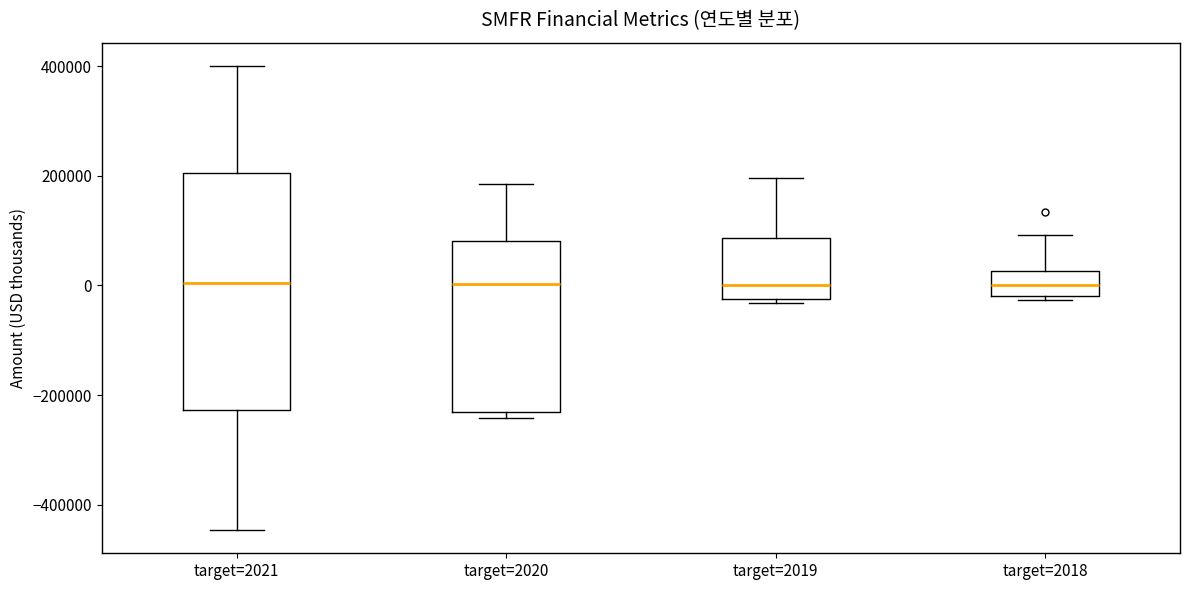

Reading left to right, read every box against the y-axis: the position of its median line, the range the box covers, and the ends of its whiskers. The values are not printed on the chart, so give them approximately, as read against the axis.

target=2021: median 0, box -220000 to 200000, whiskers -440000 to 400000
target=2020: median 0, box -240000 to 80000, whiskers -240000 (just below the box's lower edge) to 180000
target=2019: median 0, box -20000 to 80000, whiskers -40000 to 200000
target=2018: median 0, box -20000 to 20000, whiskers -20000 (just below the box's lower edge) to 100000